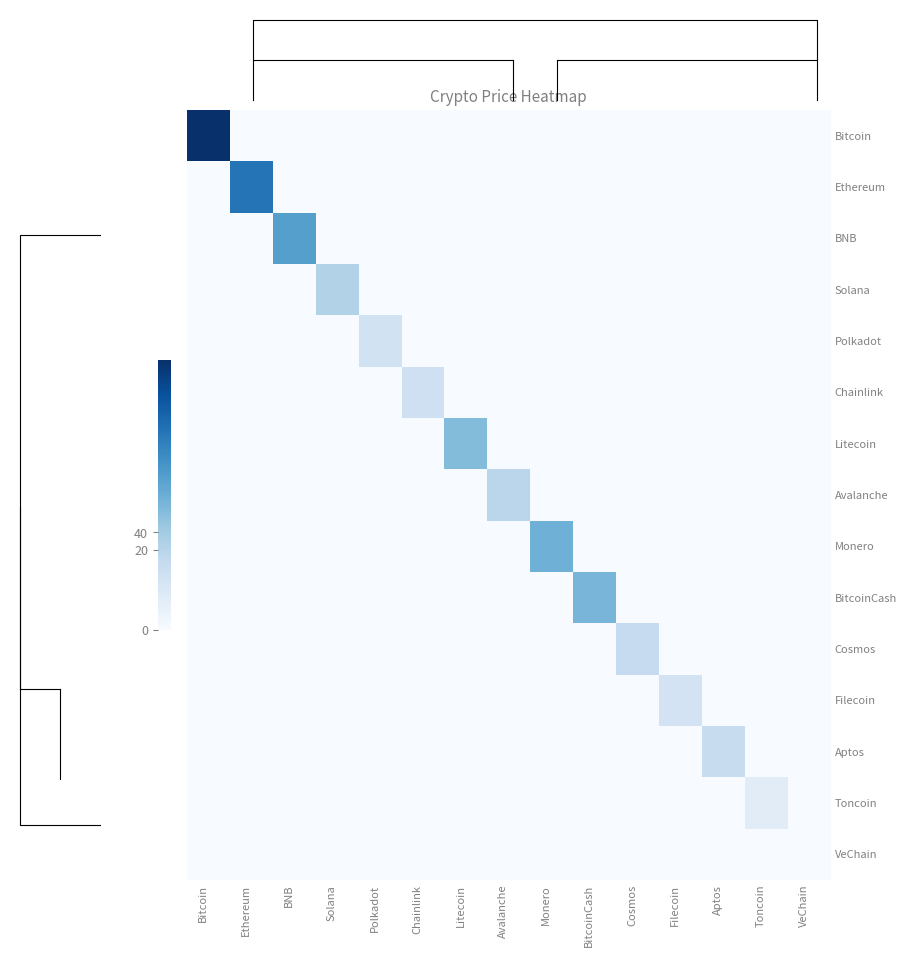

True or false: Chainlink has a value of 0.0 at Aptos.

True